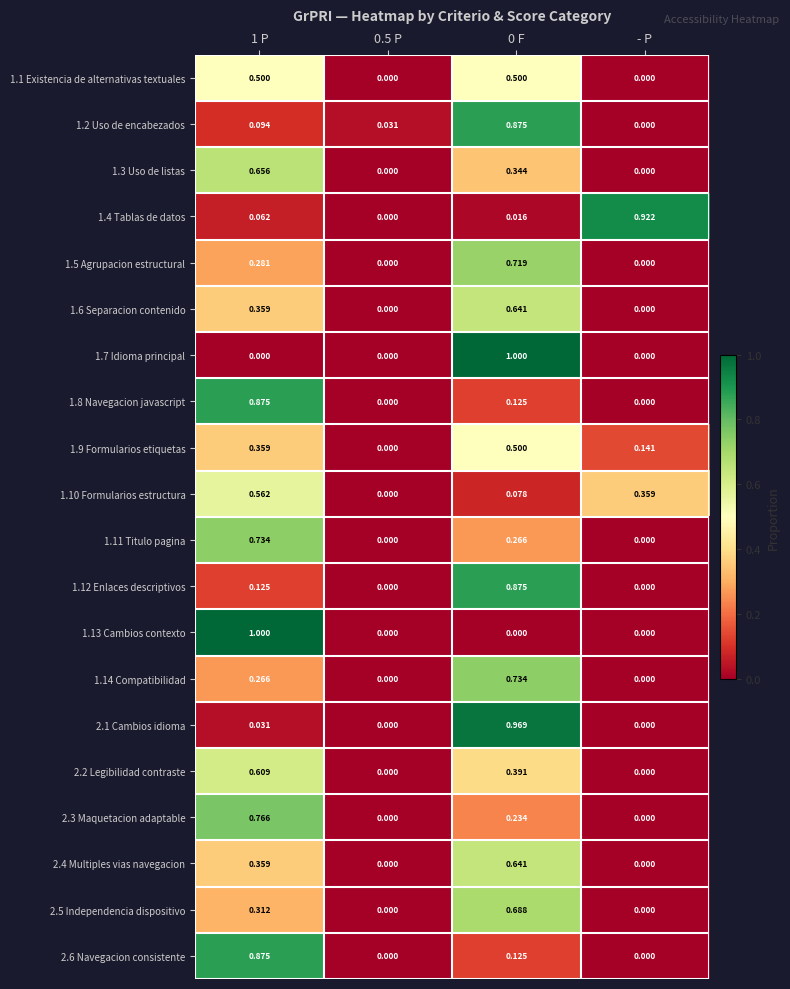

Is the value of 1.14 Compatibilidad at 1 P greater than the value of 1.13 Cambios contexto at 0 F?

Yes